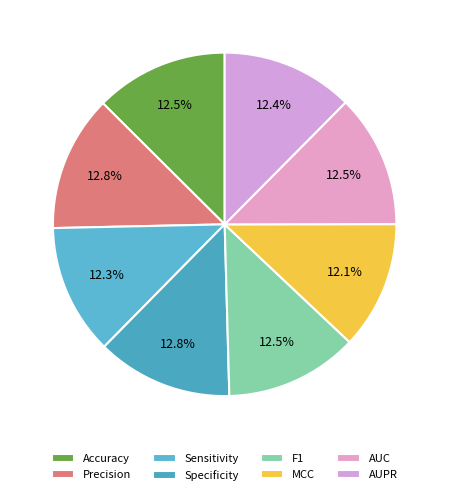

What percentage is the Specificity slice, to the nearest percent?

13%